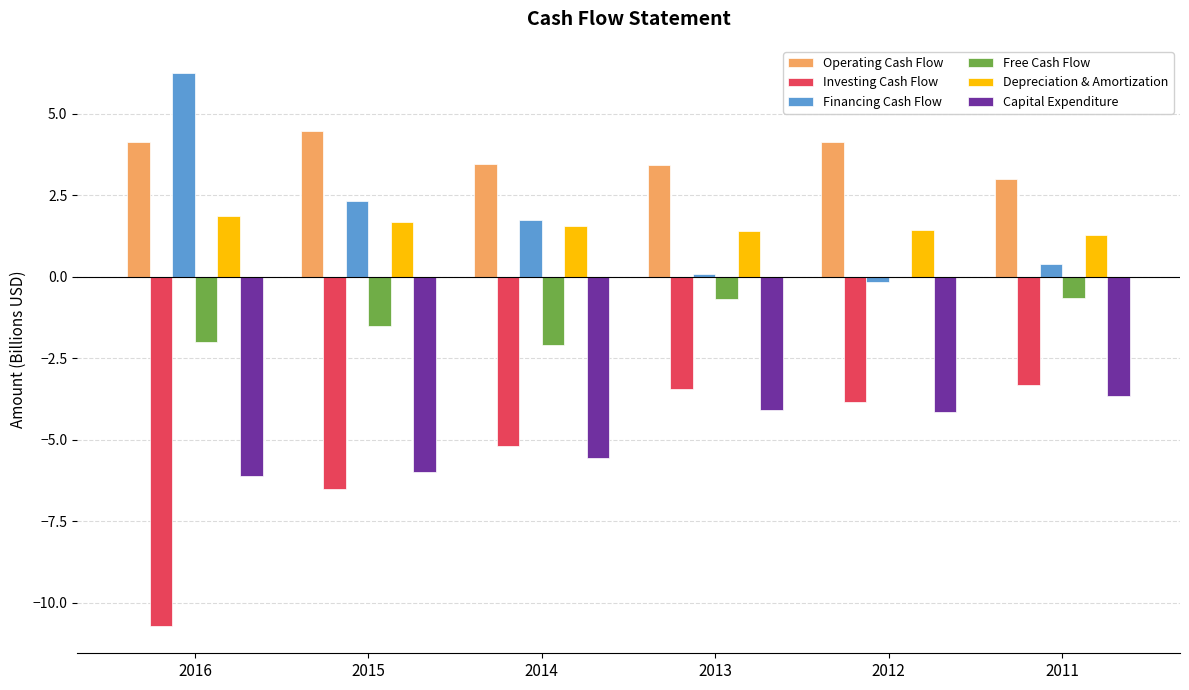

What is the average value of the Investing Cash Flow series?

-5.5